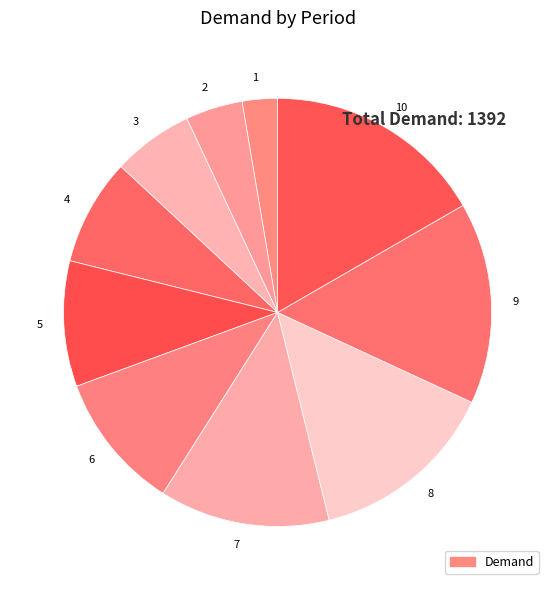

Do 10 and 3 together represent more than half of the pie?

No